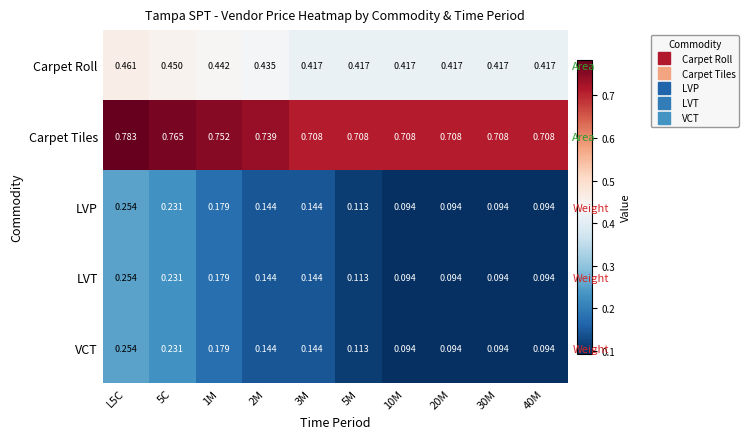

What is the difference between the highest and lowest values at L5C?

0.5